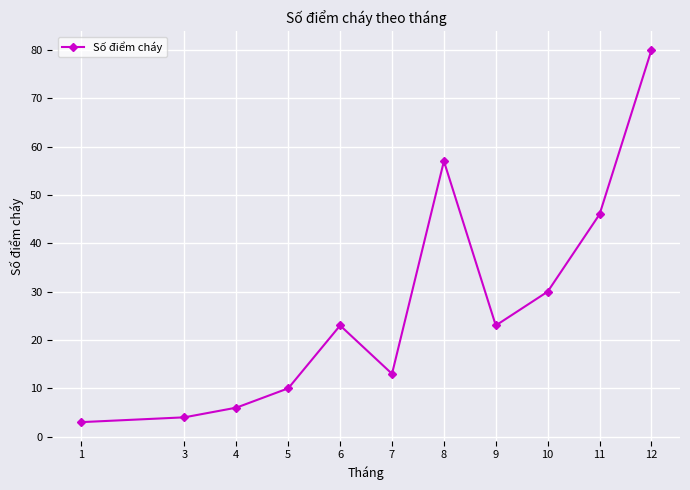

What is the minimum value shown in the chart?

3